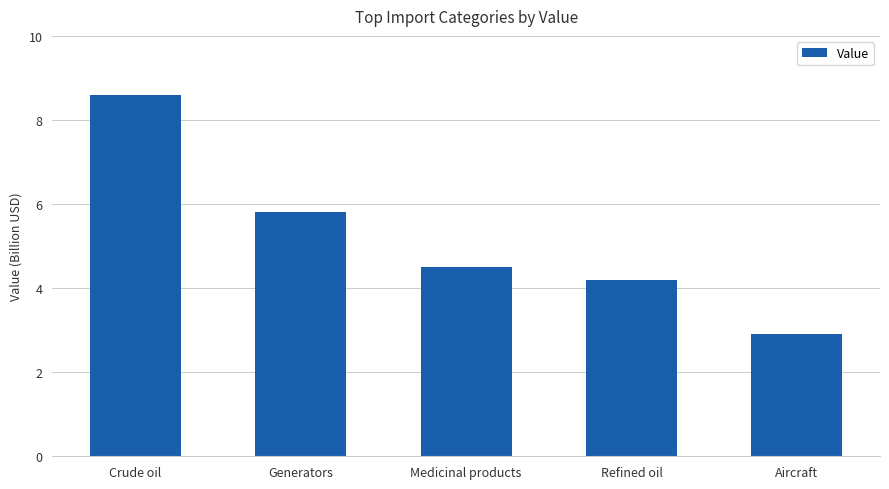

What is the minimum value shown in the chart?

2.9